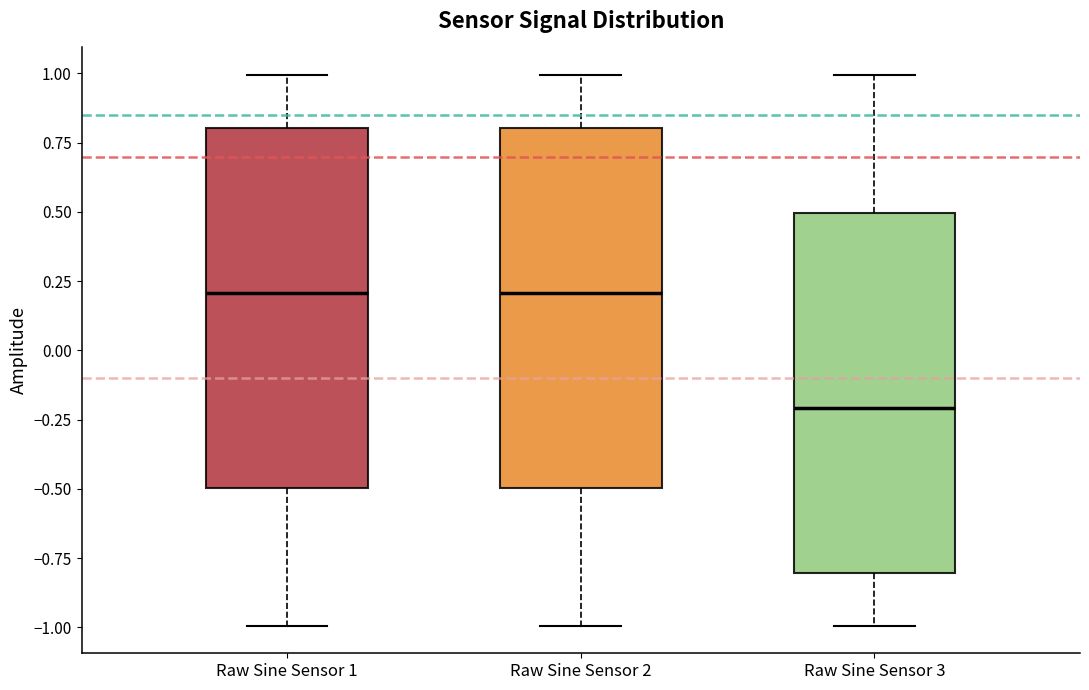

Reading left to right, transcribe this box plot: for each box, give where its median line is, the range the box spans, and where its two whiskers end, as read against the y-axis. The values are not printed on the chart, so give them approximately, as read against the axis.

Raw Sine Sensor 1: median 0.2, box -0.5 to 0.8, whiskers -1.0 to 1.0
Raw Sine Sensor 2: median 0.2, box -0.5 to 0.8, whiskers -1.0 to 1.0
Raw Sine Sensor 3: median -0.2, box -0.8 to 0.5, whiskers -1.0 to 1.0